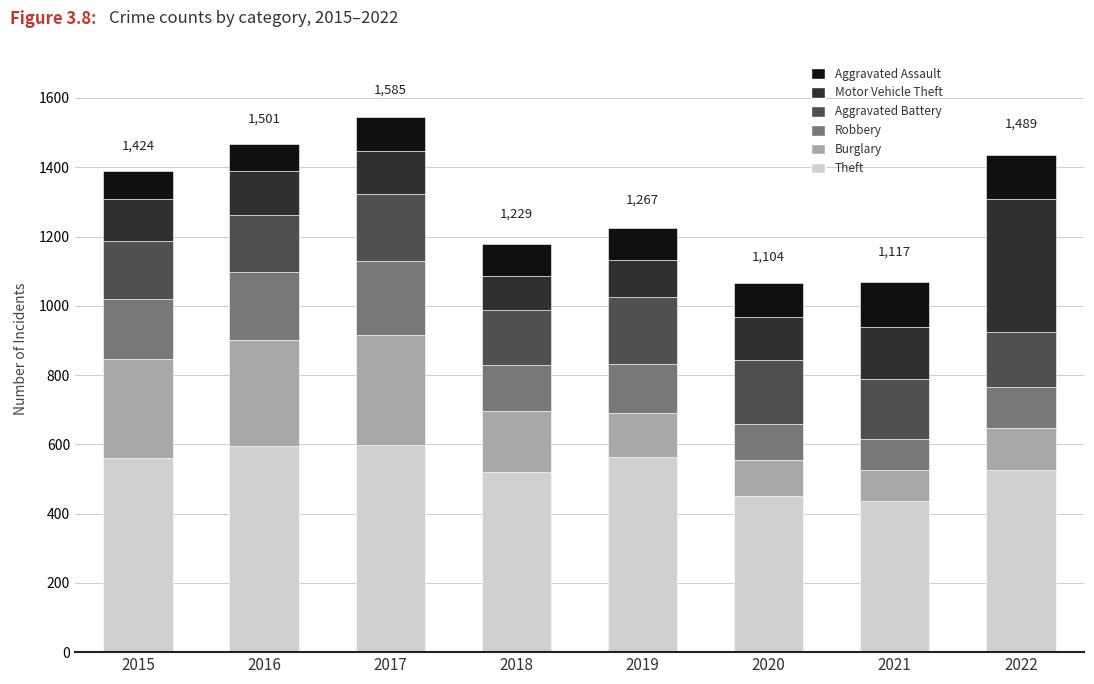

How many distinct data groups are displayed?

6